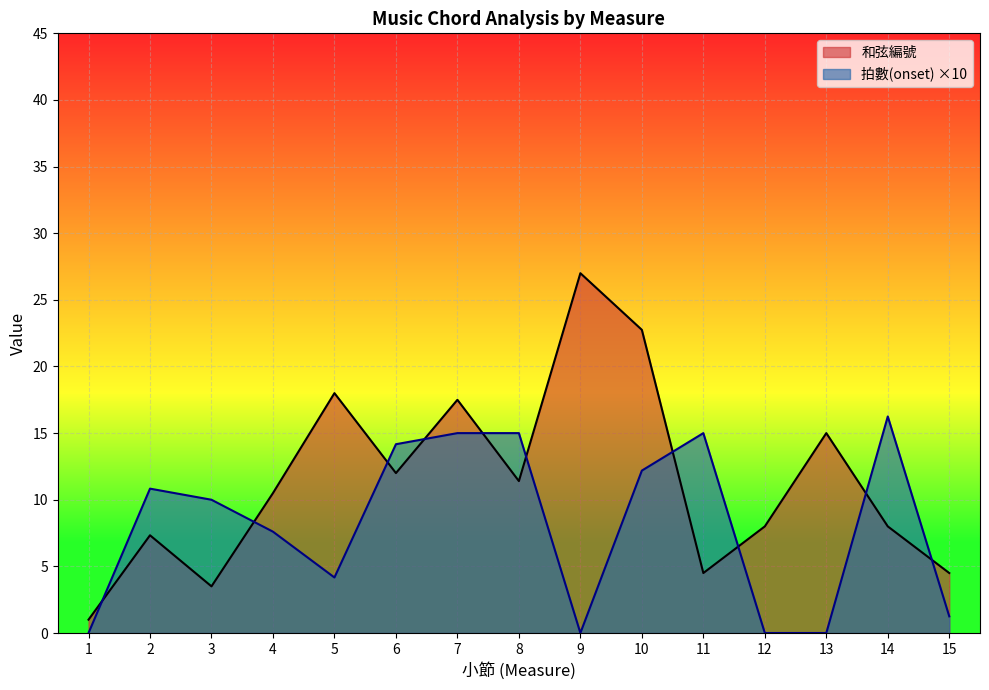

How many lines are shown in the chart?

2